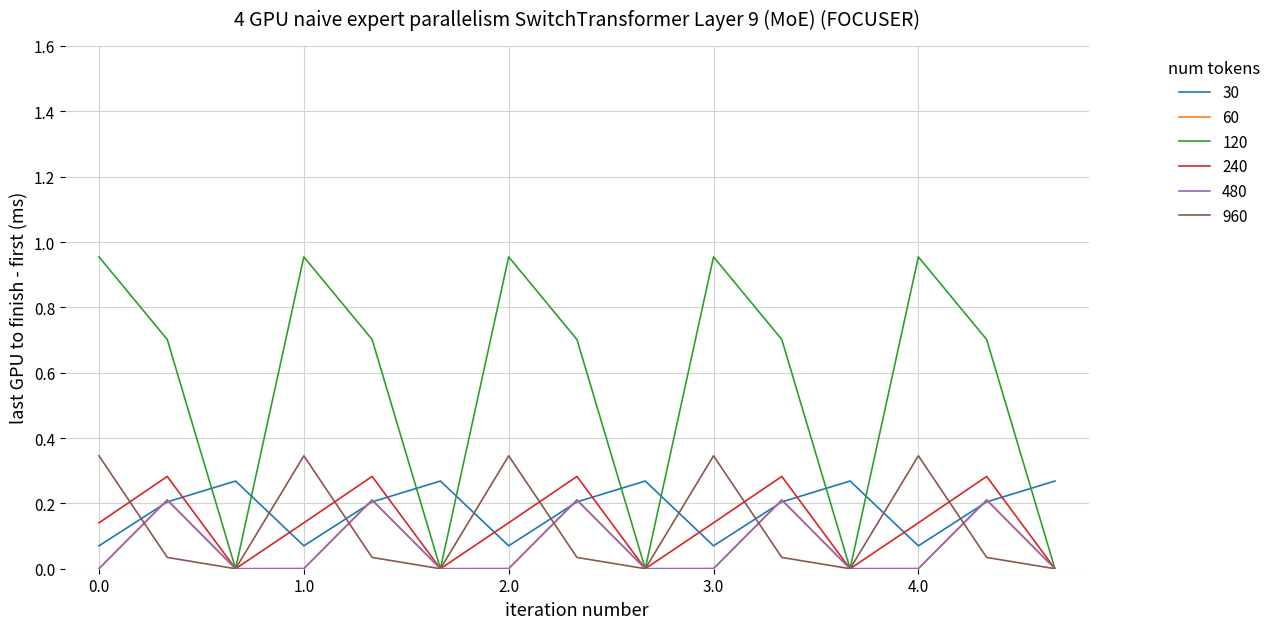

Which series has the widest spread of values?

120